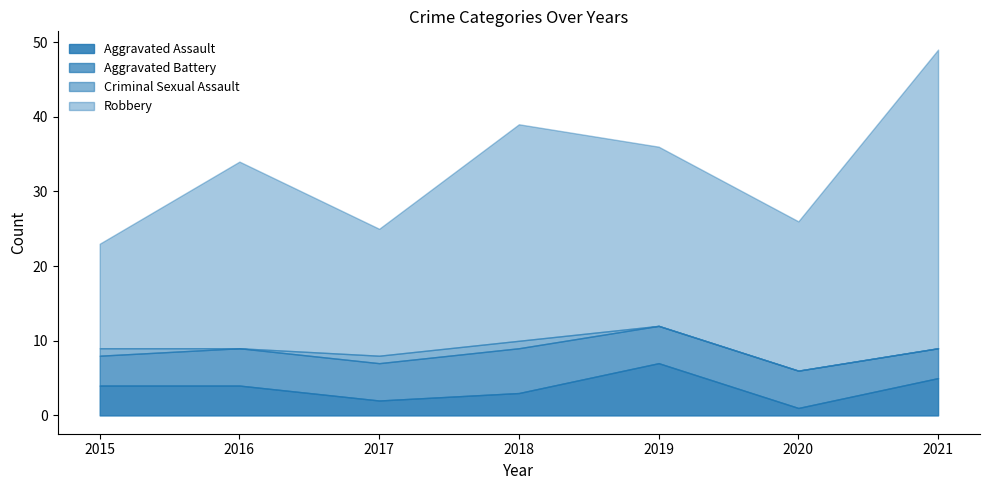

At which category is the sum across all series the highest?

2021